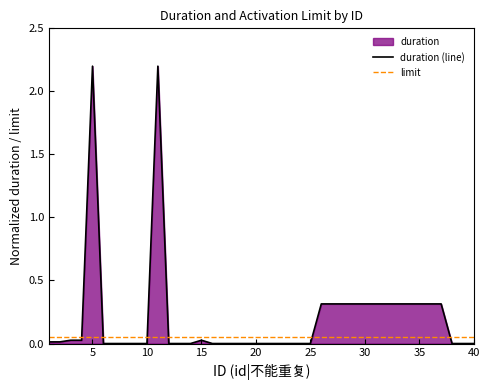

Which series has the largest total across all categories?

duration (line)